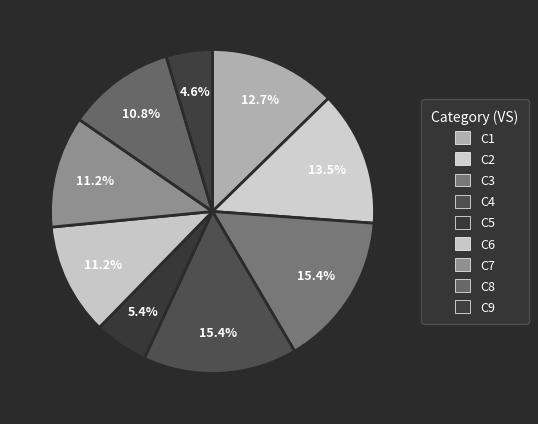

What is the ratio of the value at C2 to the value at C6?

1.2